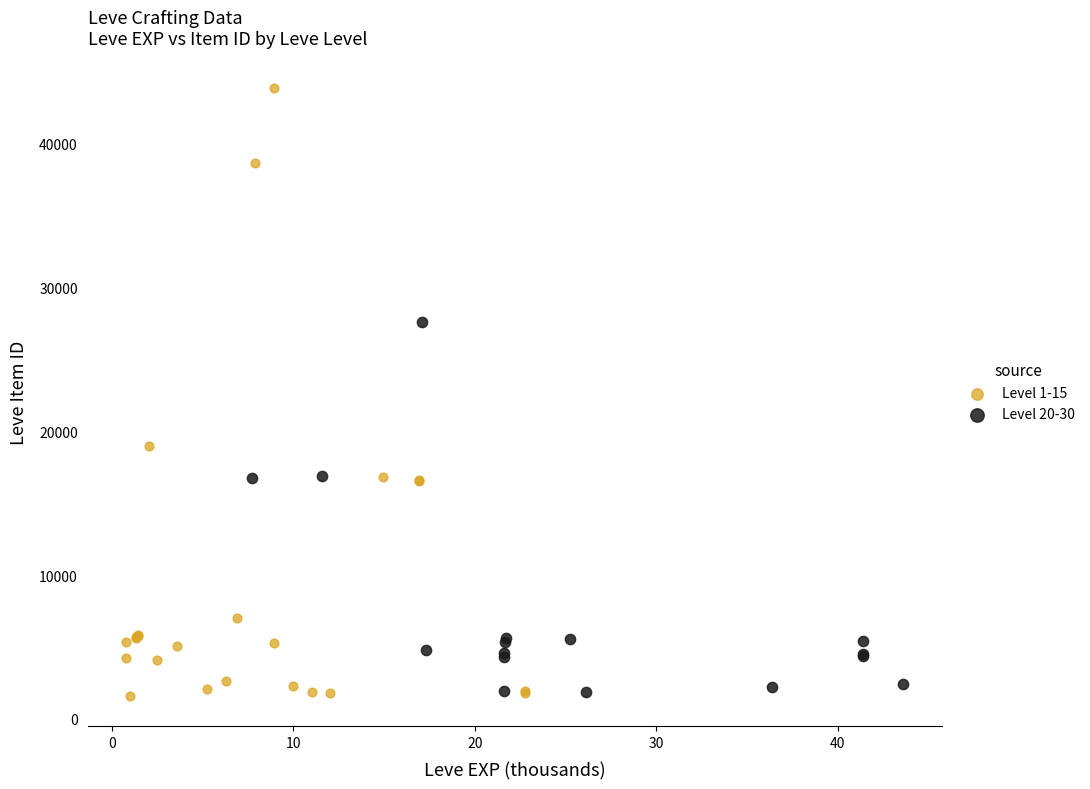

Which series reaches the maximum Y coordinate?

Level 1-15